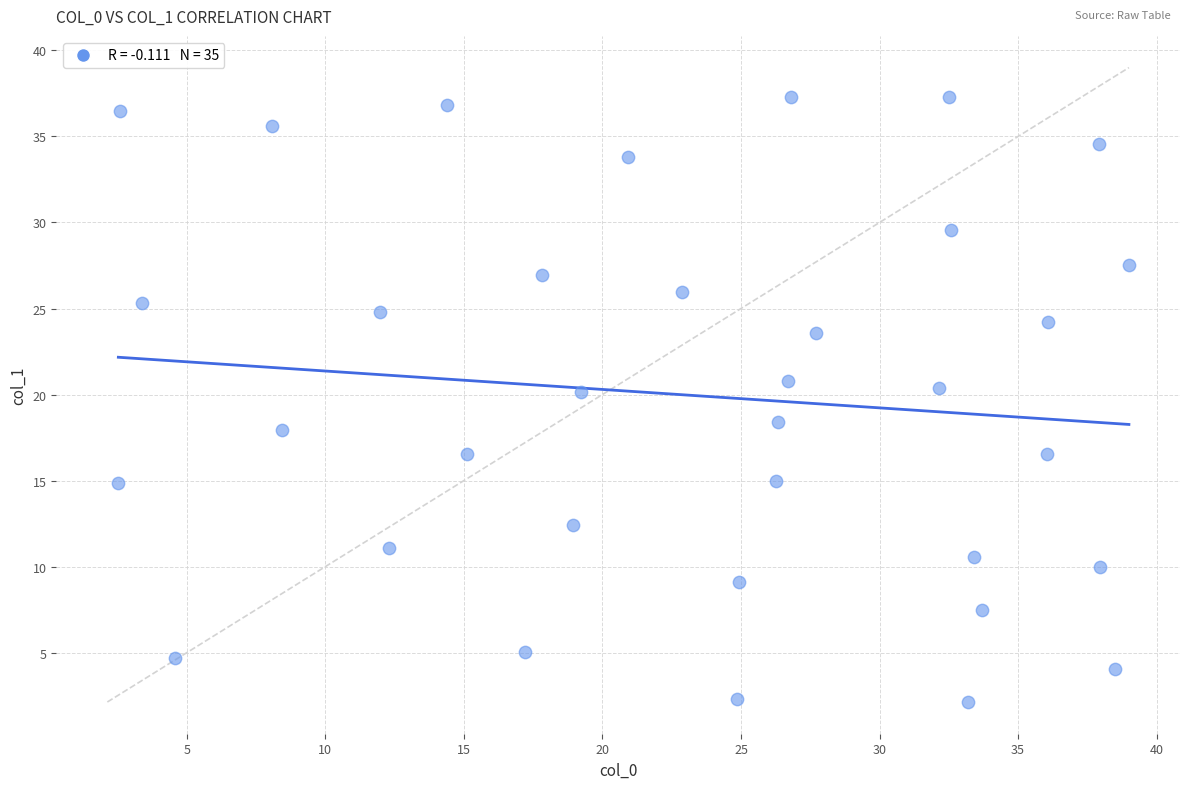

What is the range of X values (max minus min)?

36.5